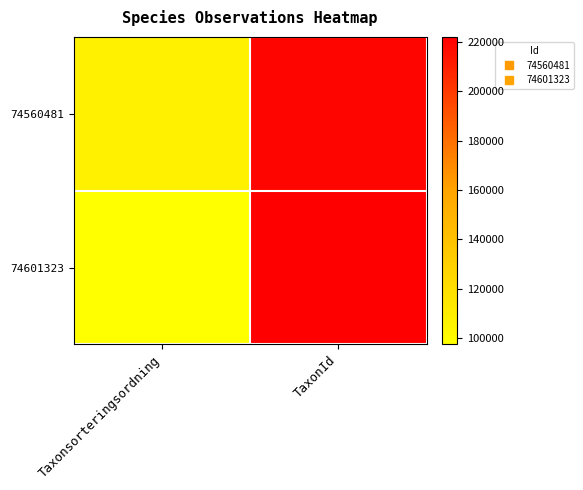

Reading left to right, list all the values displayed in this chart.

74560481: Taxonsorteringsordning=107074	TaxonId=219686
74601323: Taxonsorteringsordning=97530	TaxonId=221945